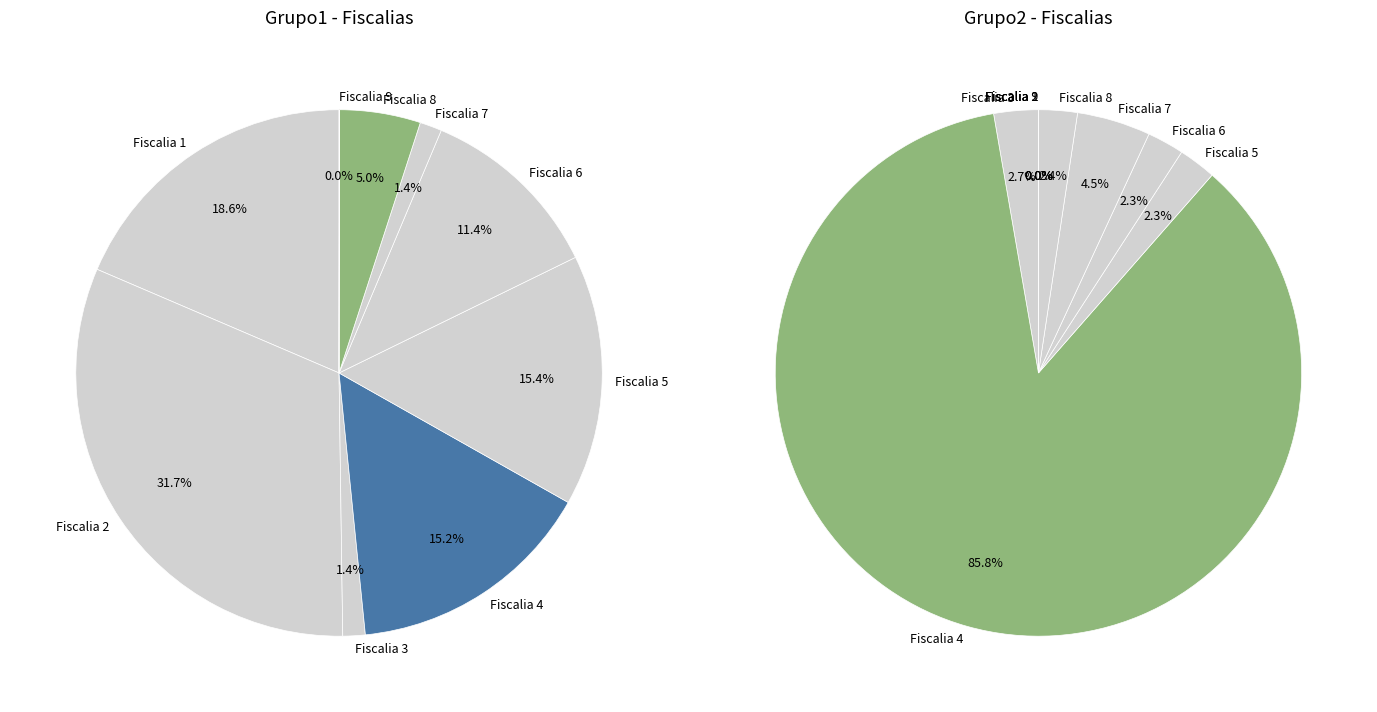

What percentage do Fiscalia 8 and Fiscalia 9 together represent?

5.0%